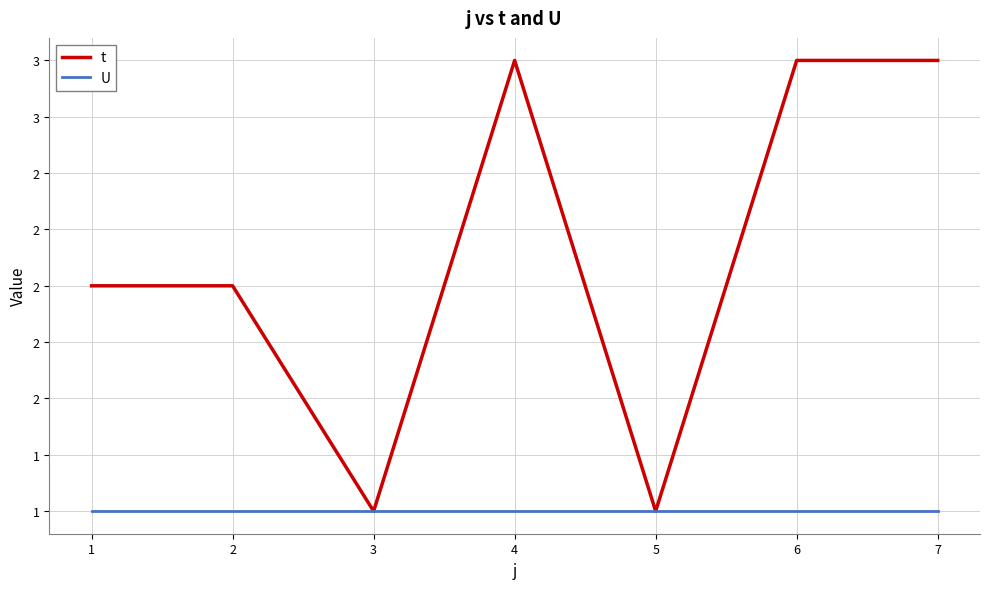

Is this an area chart (filled region under the line)?

No